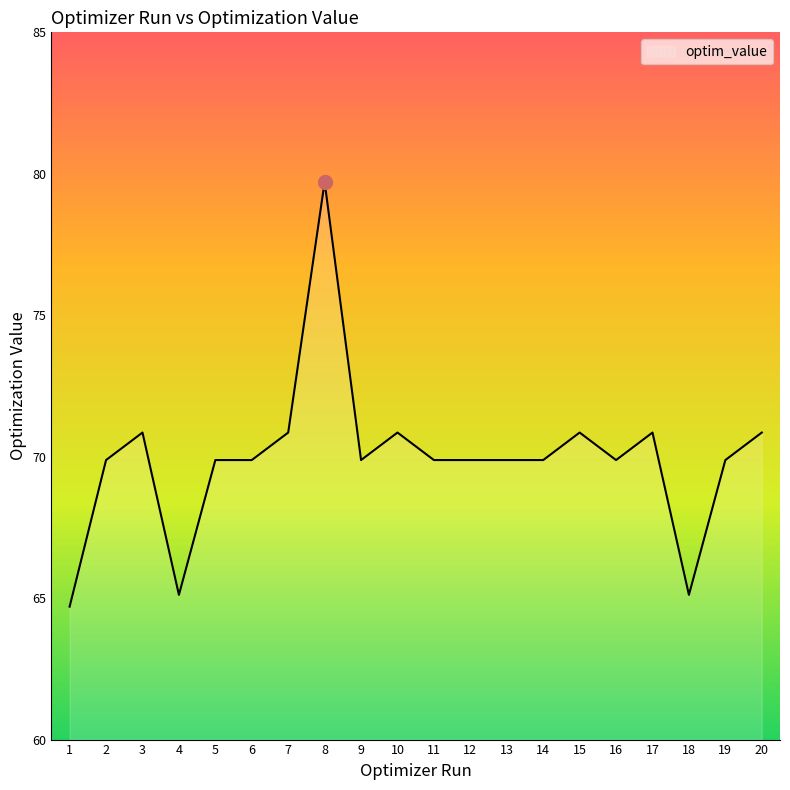

What is the change in value from 14 to 18?

-4.8